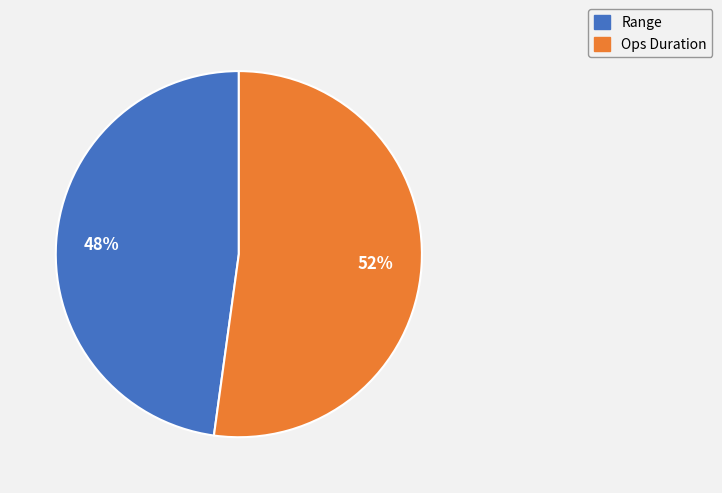

What is the ratio of the value at Range to the value at Ops Duration?

0.9